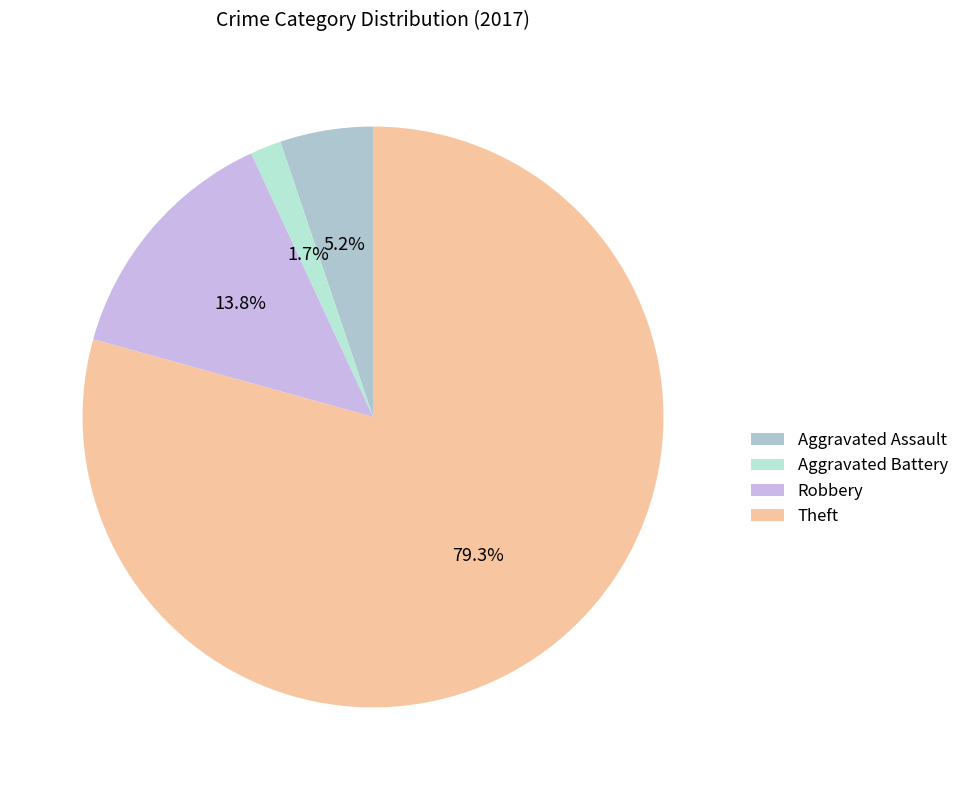

What percentage is the Aggravated Battery slice, to the nearest percent?

2%